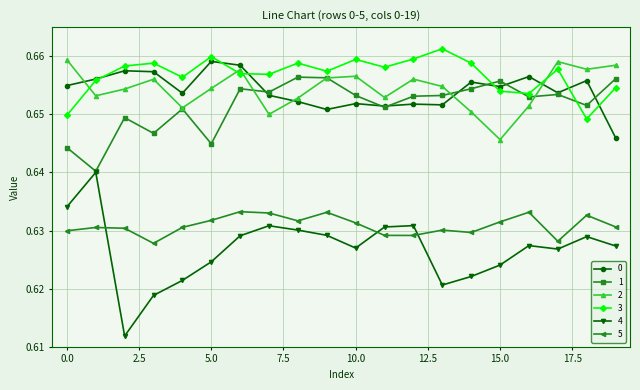

How many interior local peaks does the 4 series have?

5